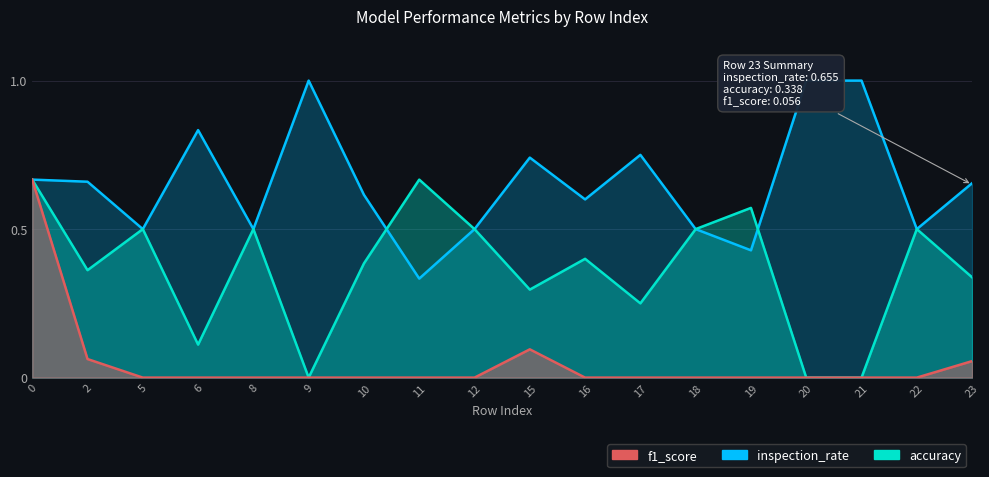

At how many categories does at least one series exceed 0?

18